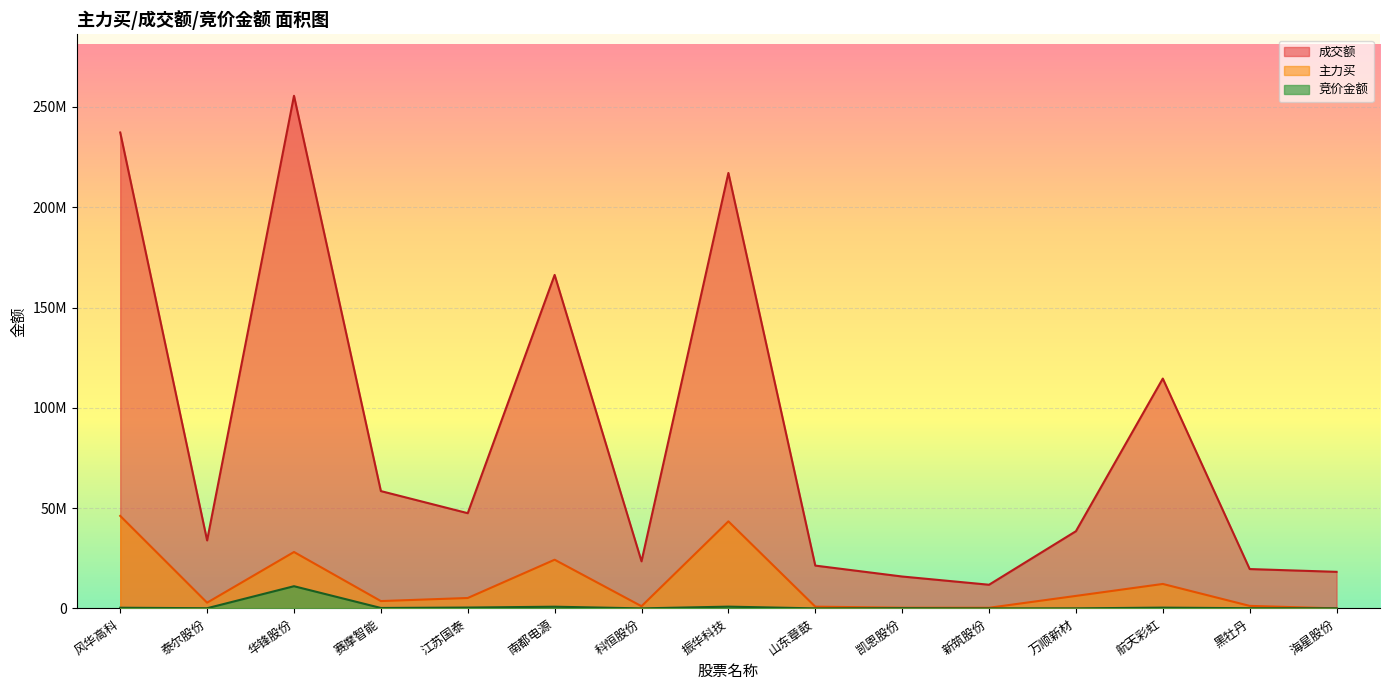

In 成交额, how many points are higher than both neighbors (excluding endpoints)?

4